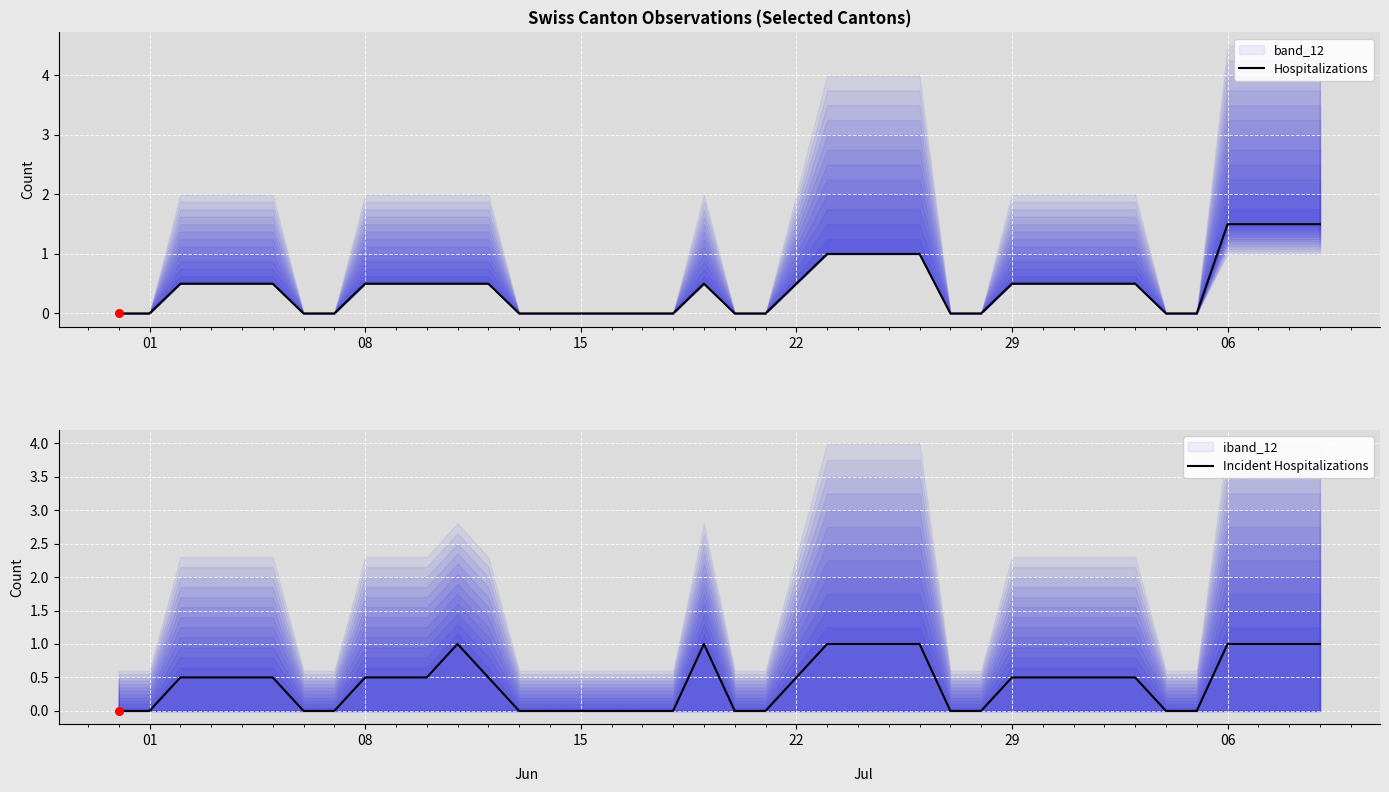

At which category is the sum across all series the highest?

06